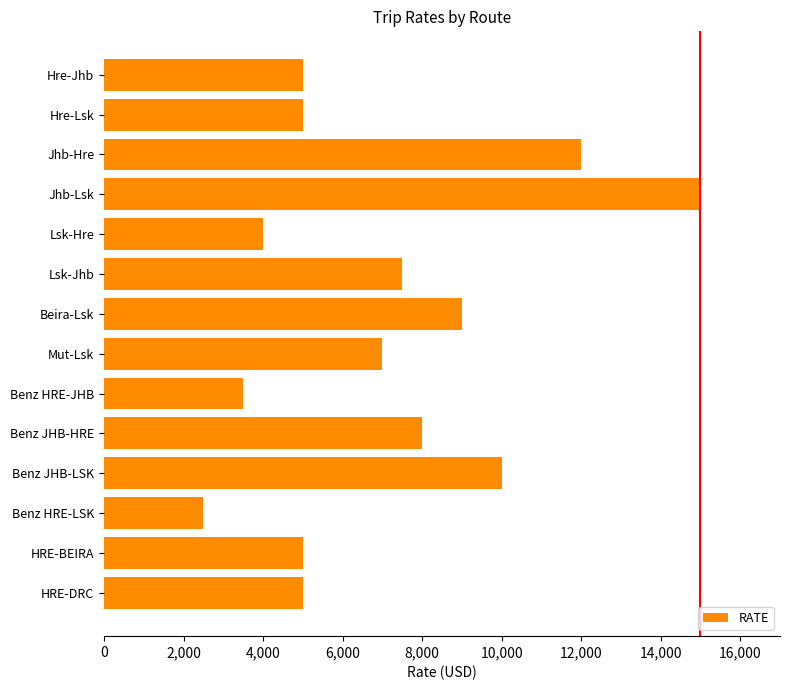

What is the change in value from Hre-Lsk to Beira-Lsk?

+4000